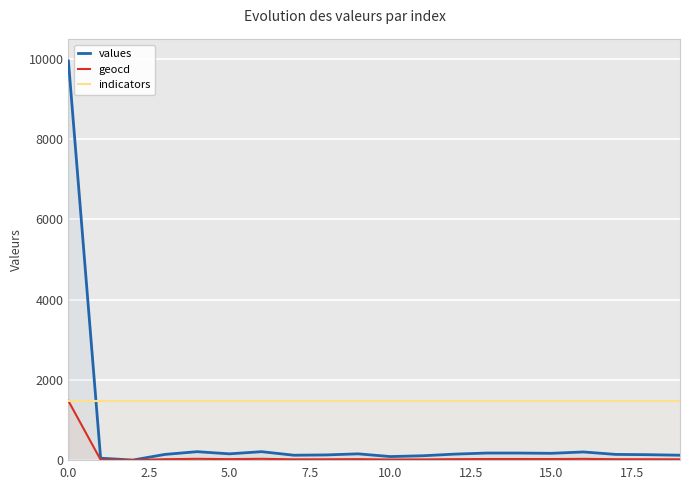

Rank the series by their maximum value, from highest to lowest.

values, indicators, geocd